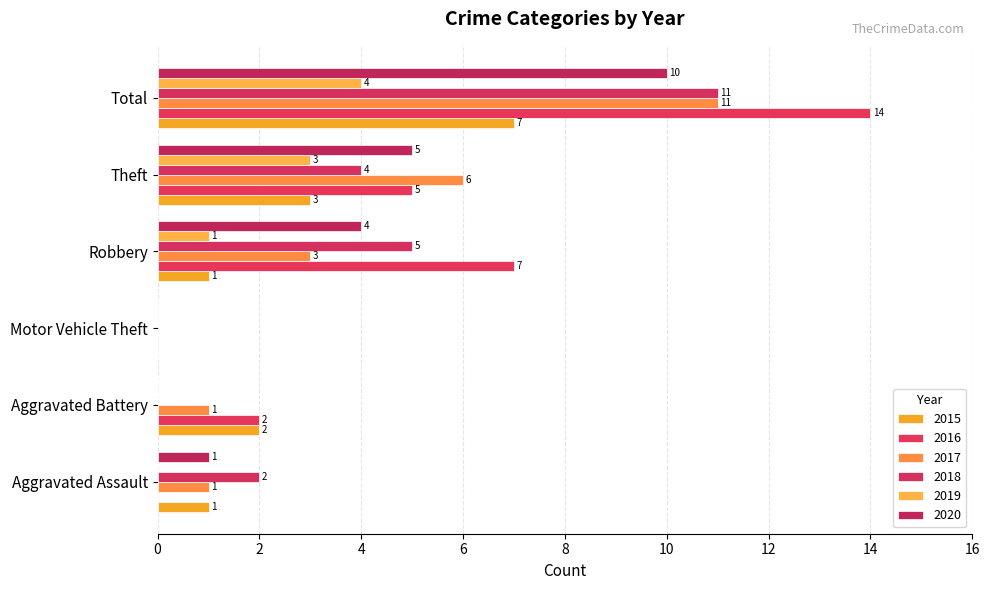

Rank the series at Aggravated Assault from lowest to highest value.

2016, 2019, 2015, 2017, 2020, 2018